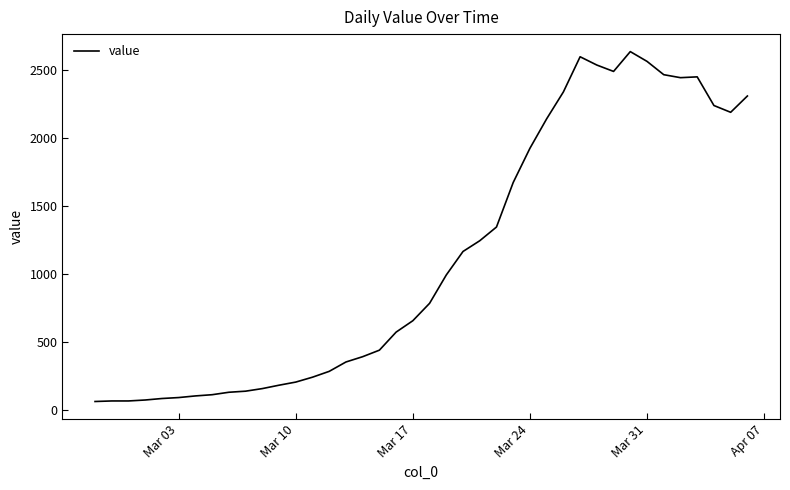

What is the smallest value displayed?

61